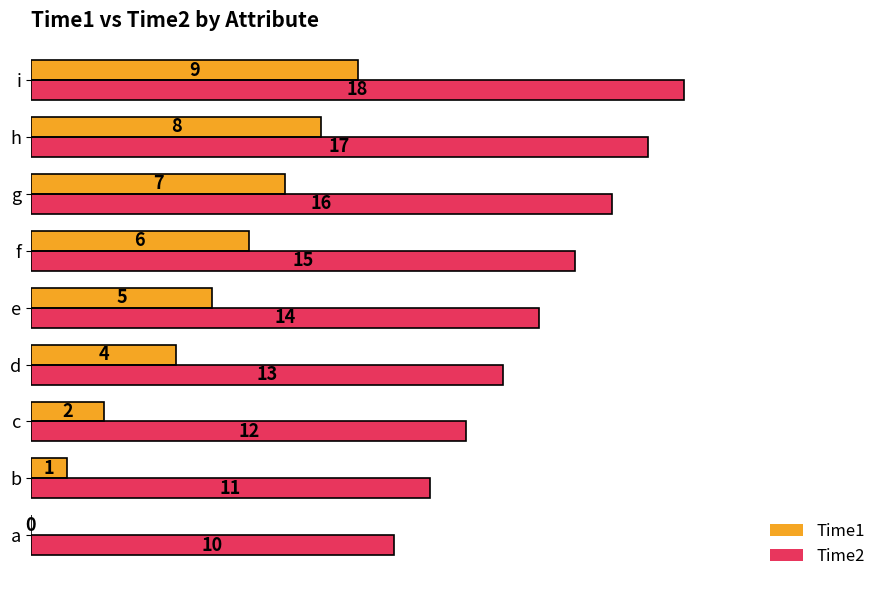

What is the sum of the Time2 values at a and c?

22